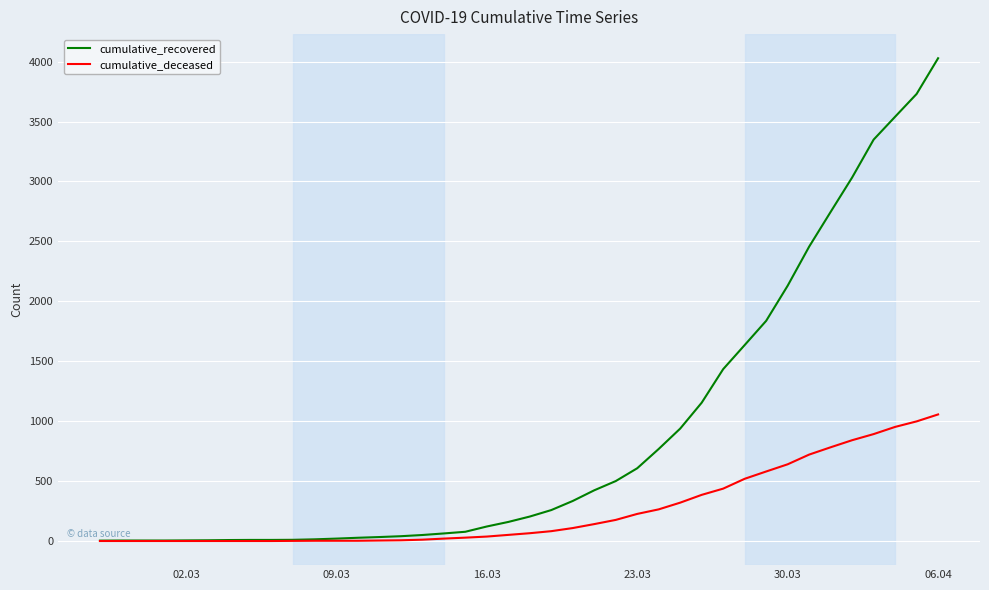

What is the greatest value displayed?

4028